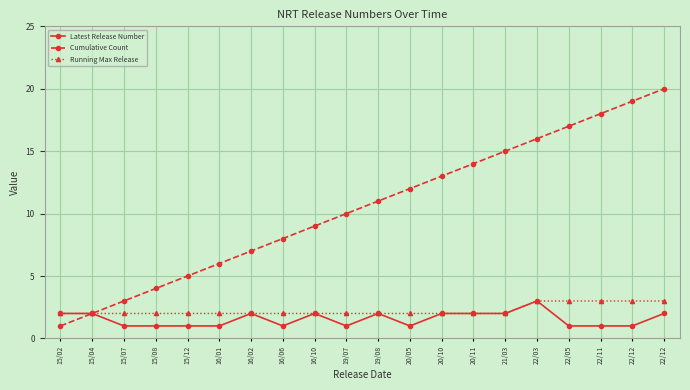

True or false: Cumulative Count and Running Max Release intersect in this chart.

False